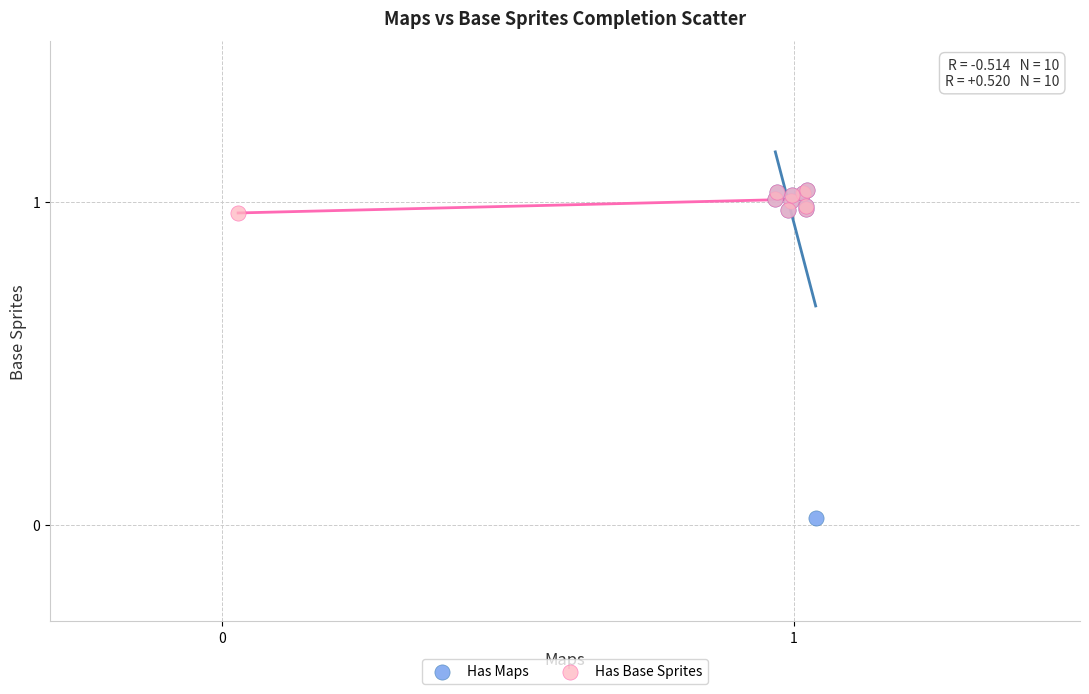

Which series has the largest Y range (max minus min)?

Has Maps